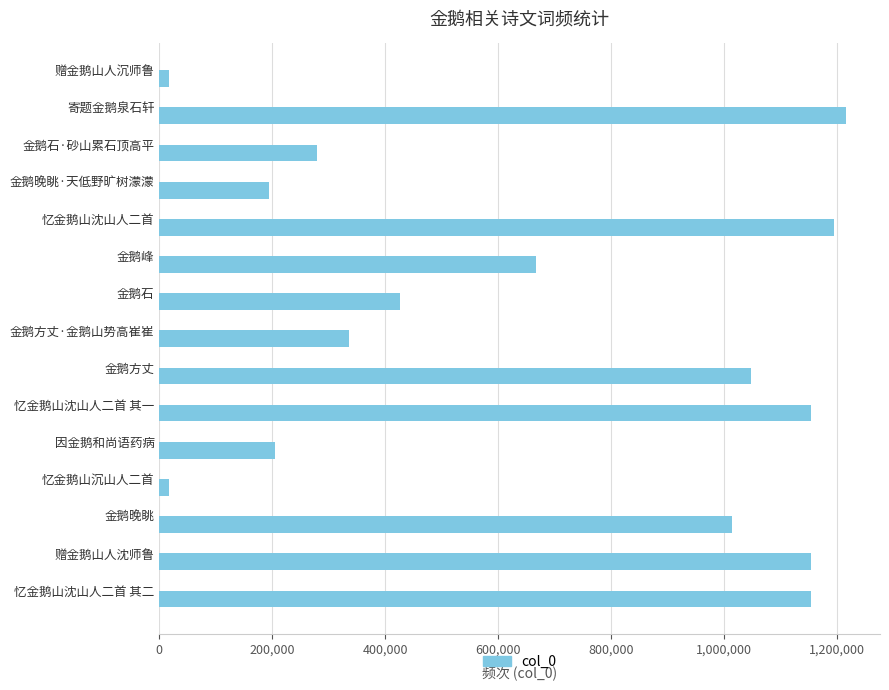

What is the change in value from 忆金鹅山沈山人二首 to 金鹅石?

-768393